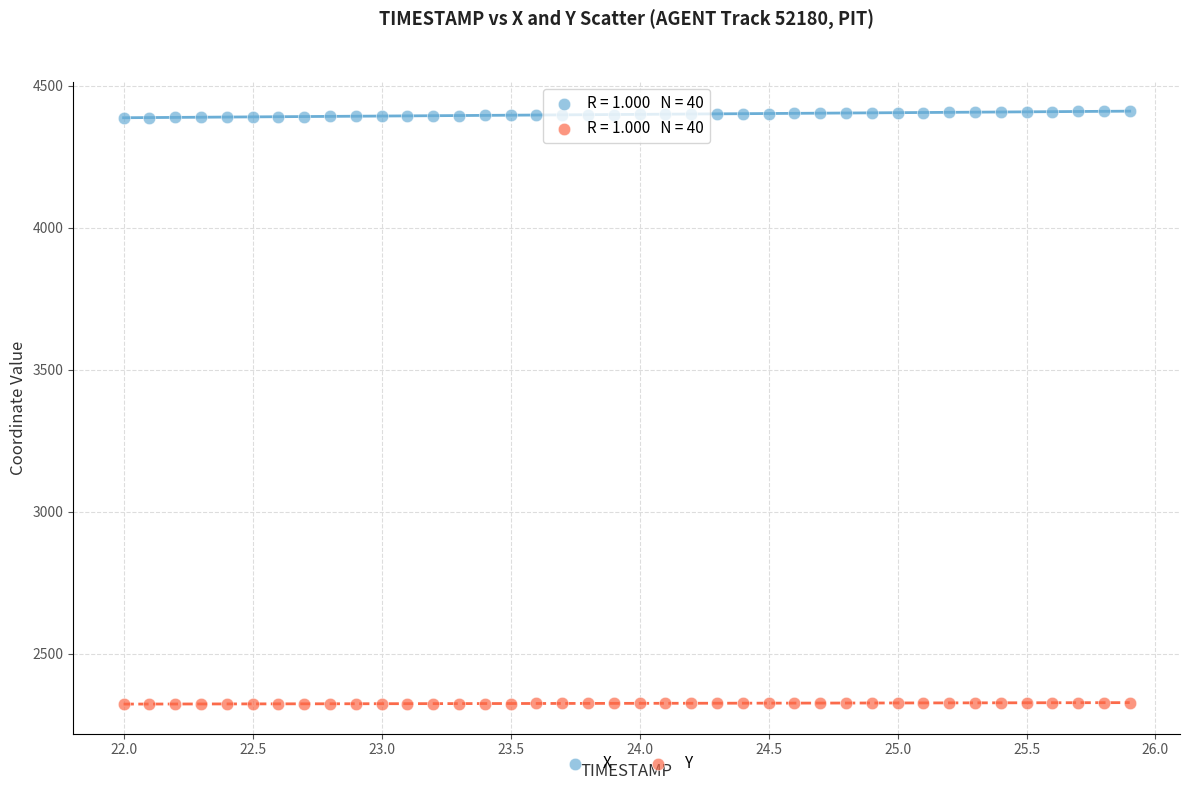

Across all data points, what is the range of X values (max minus min)?

3.9